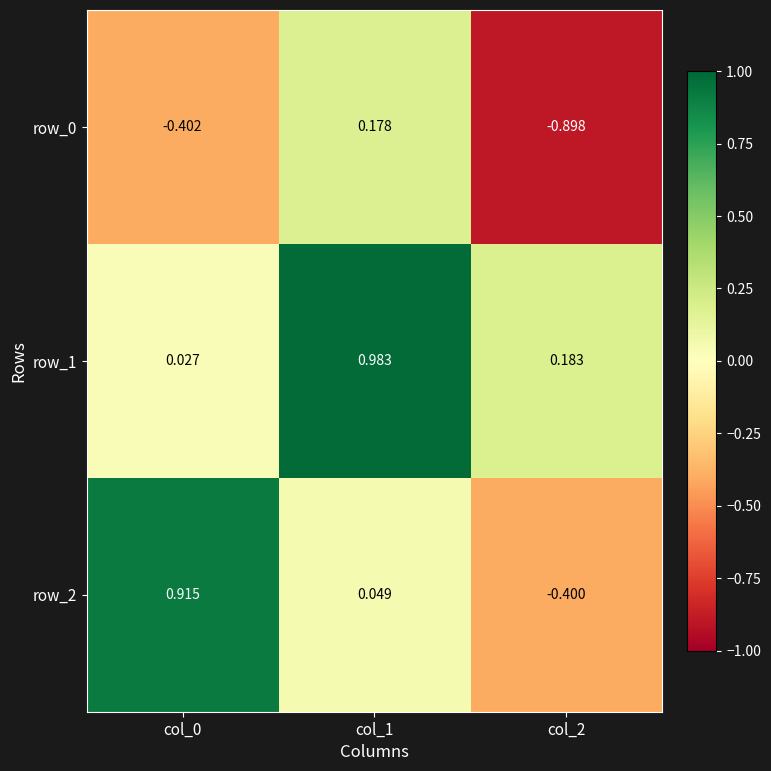

Between col_0 and col_2, which series saw the biggest shift?

row_2